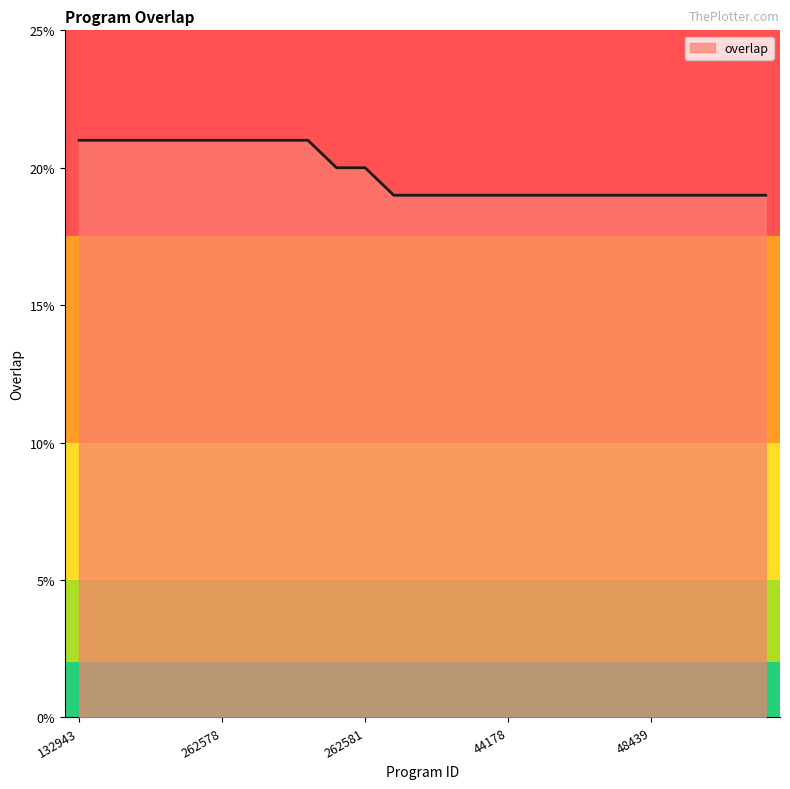

Does the chart have visible grid lines?

No